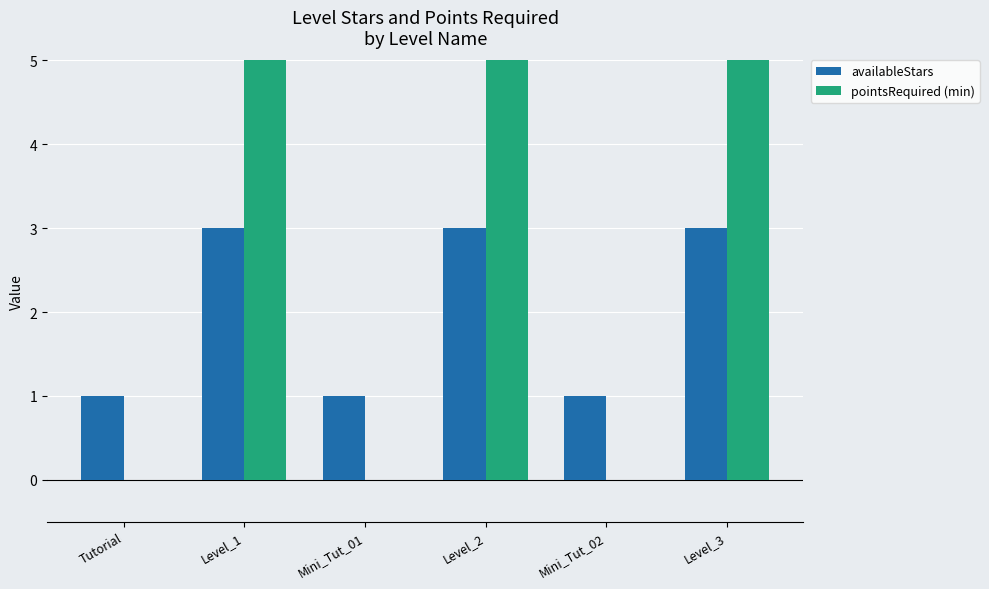

What is the sum of the availableStars values at Level_1 and Mini_Tut_01?

4